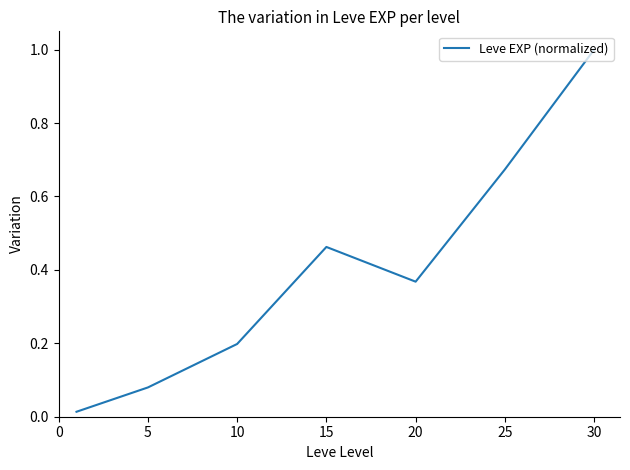

How many interior local peaks (higher than both neighbors) does the data have?

1